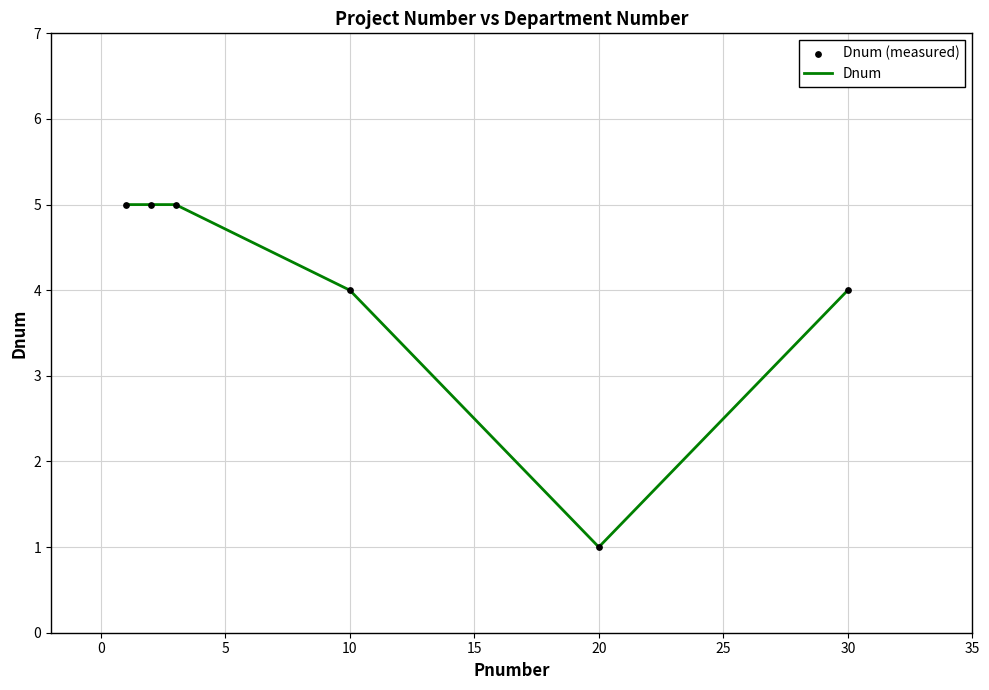

What is the average value?

4